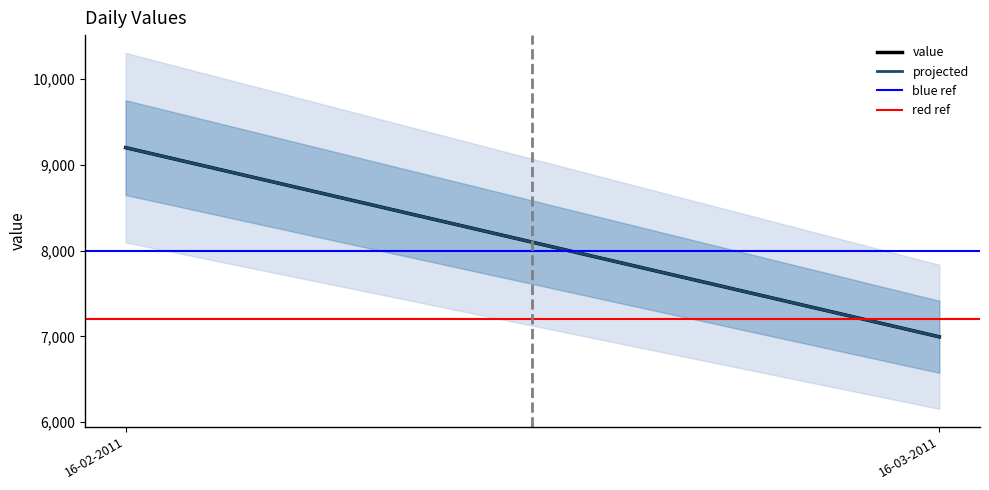

What are all the series names shown in the legend?

value, projected, blue ref, red ref